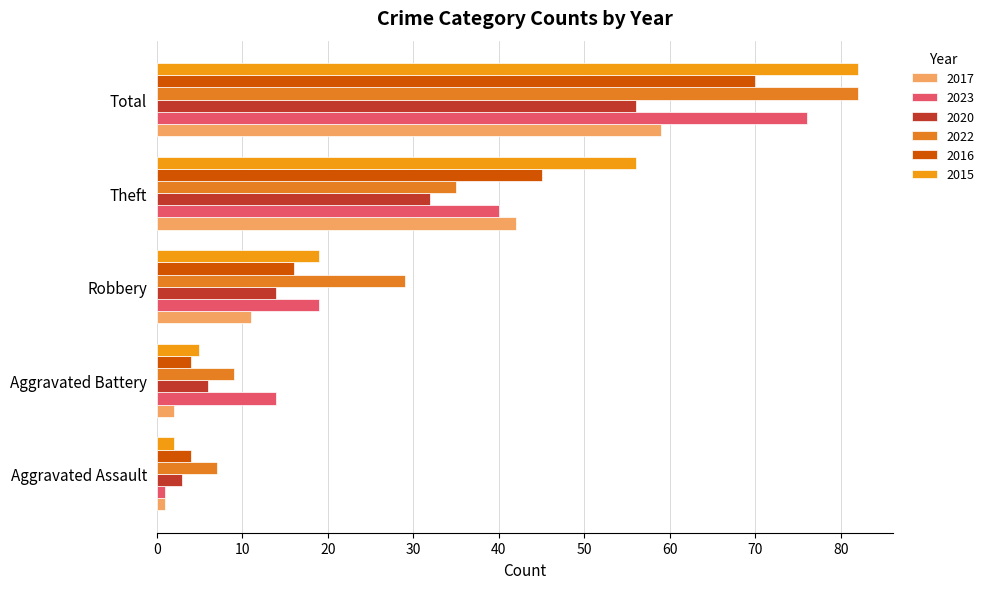

At which label is 2020 closest to 29?

Theft